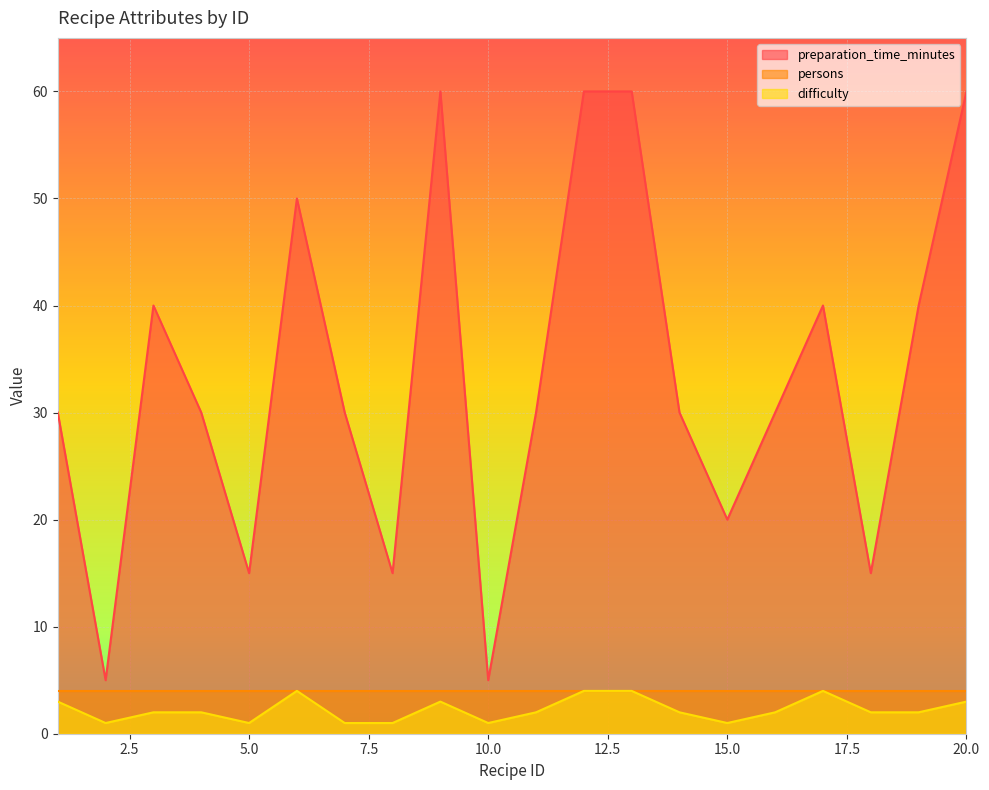

The value of difficulty at 16 is 2. True or false?

True